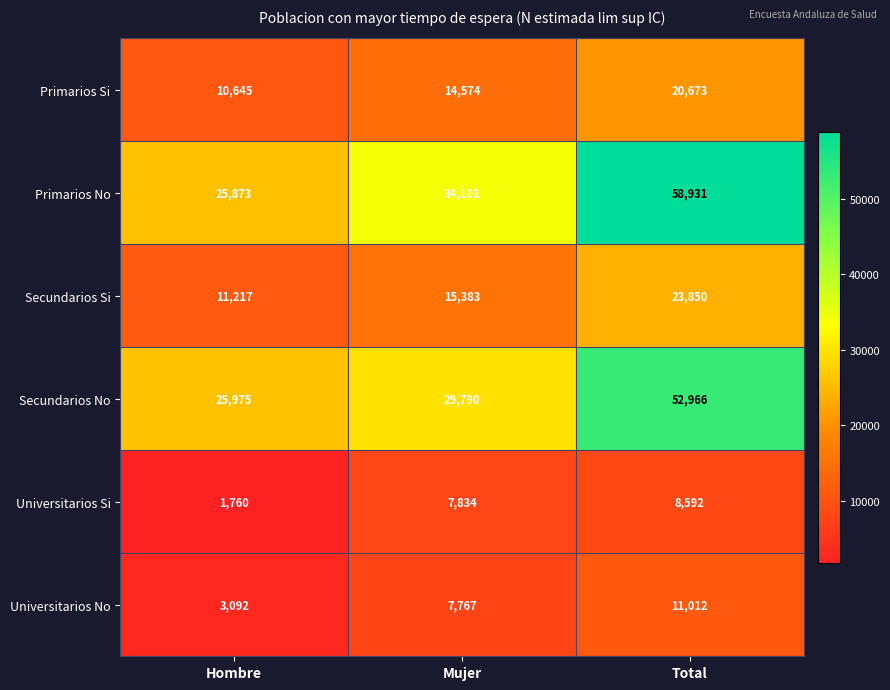

Count the Universitarios Si values in the range 1760 to 8592.

3